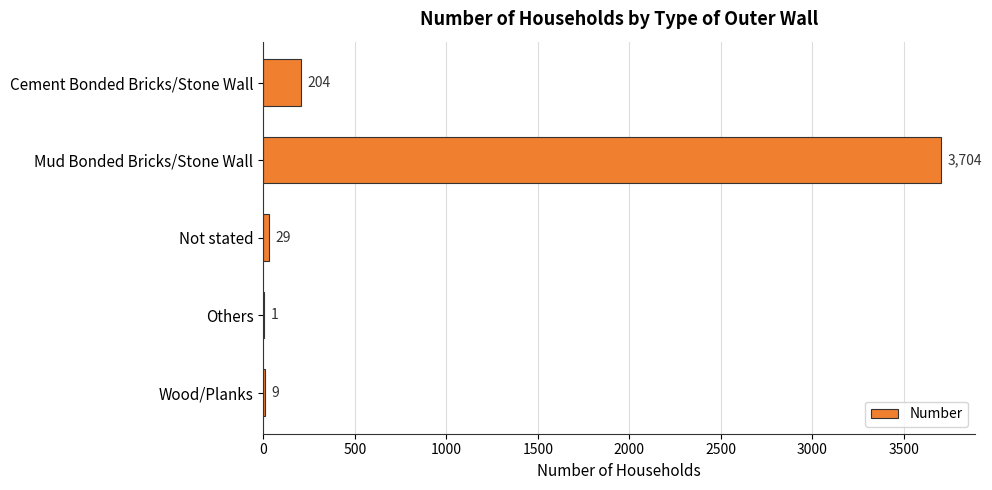

What is the average value?

789